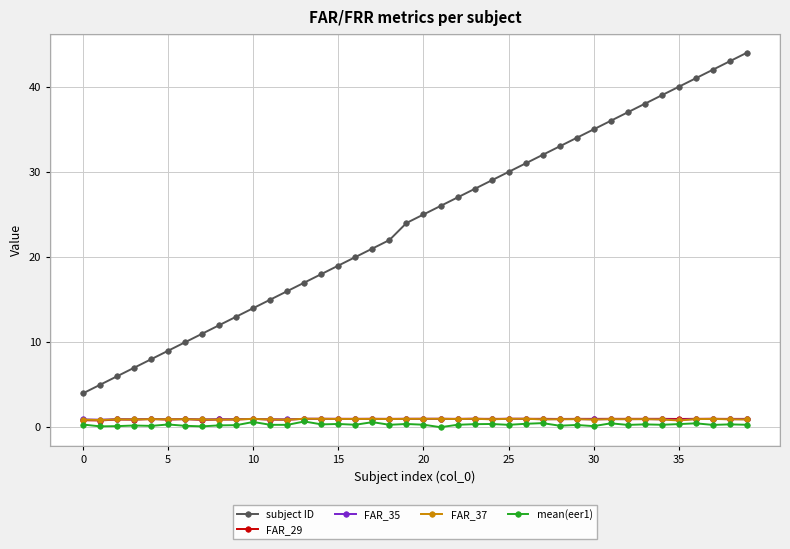

True or false: FAR_35 and subject ID intersect in this chart.

False